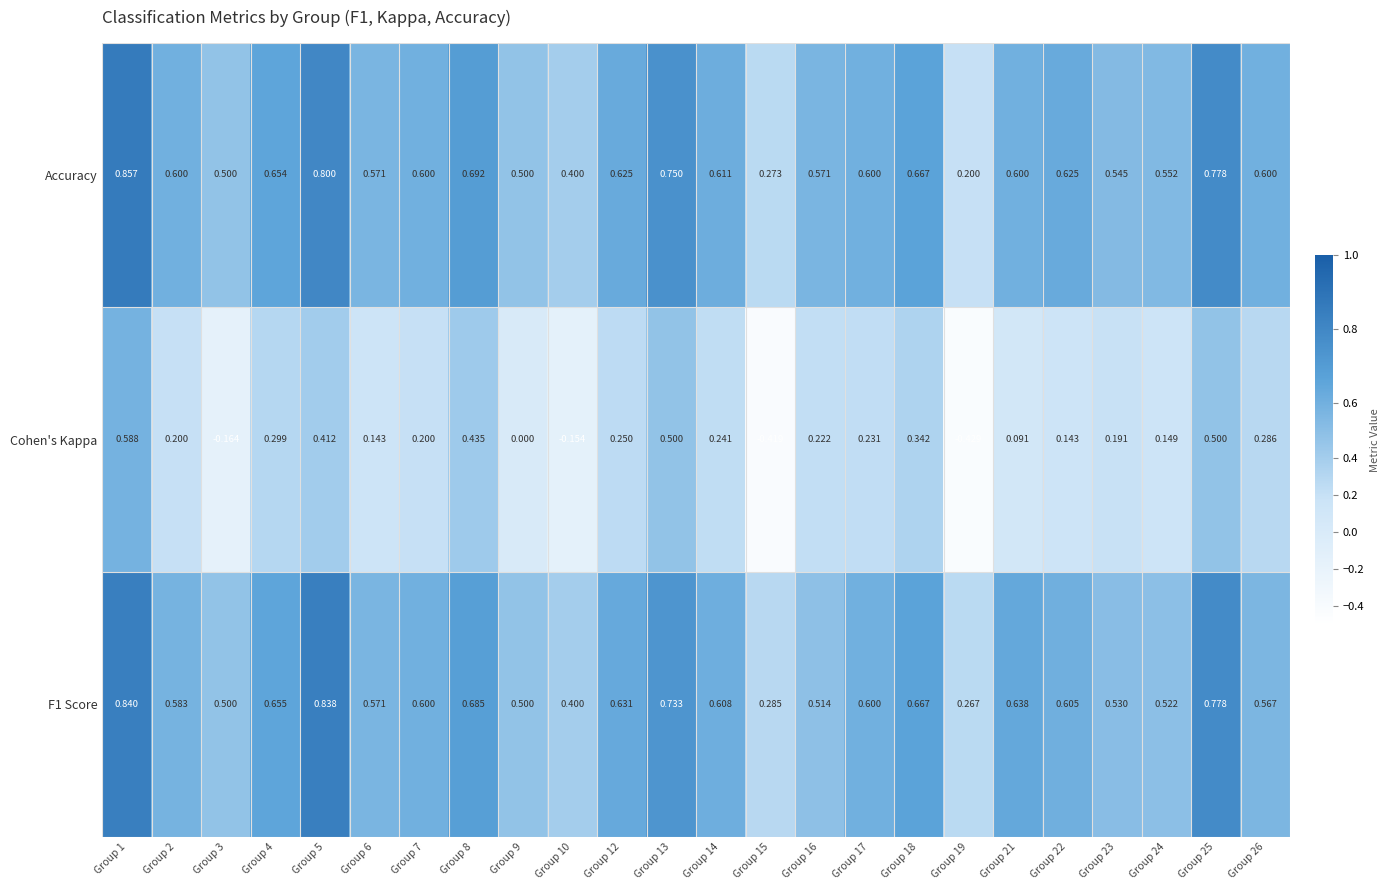

Which series has the widest spread of values?

Cohen's Kappa